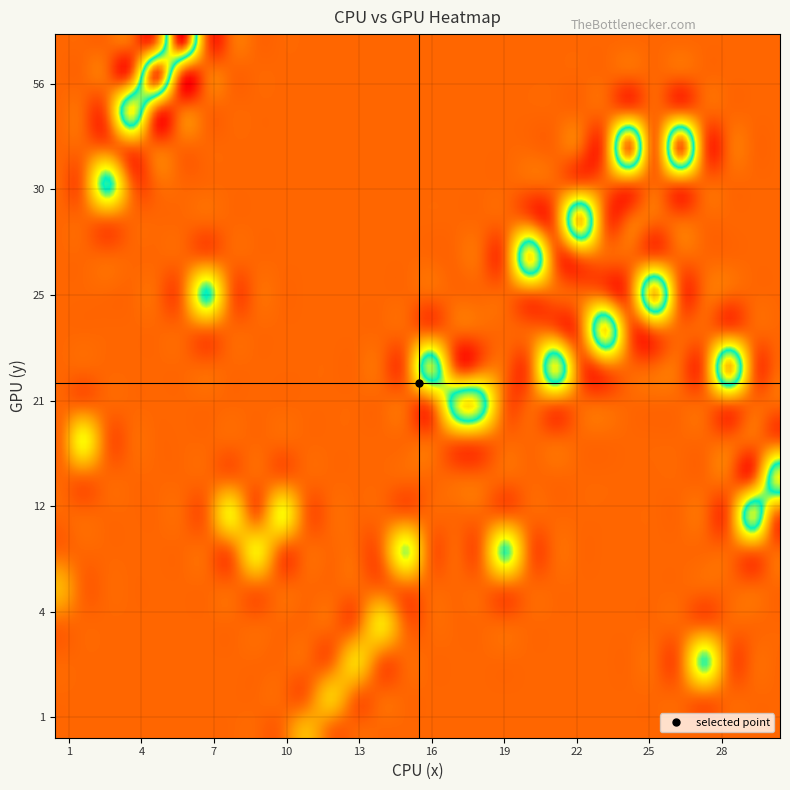

What is the smallest value displayed?

1